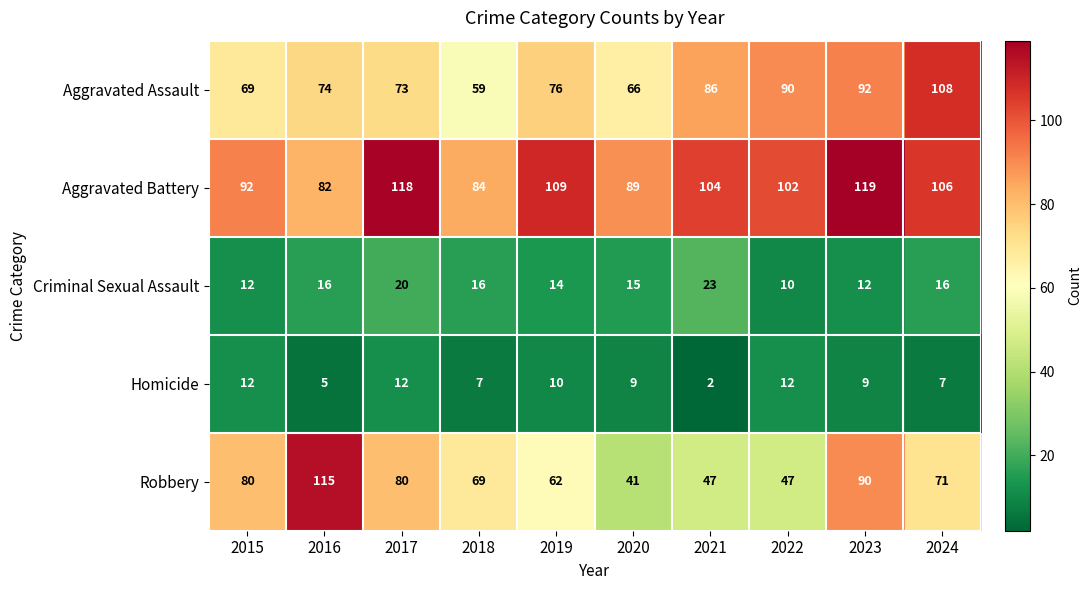

At which label is Aggravated Assault closest to 83?

2021